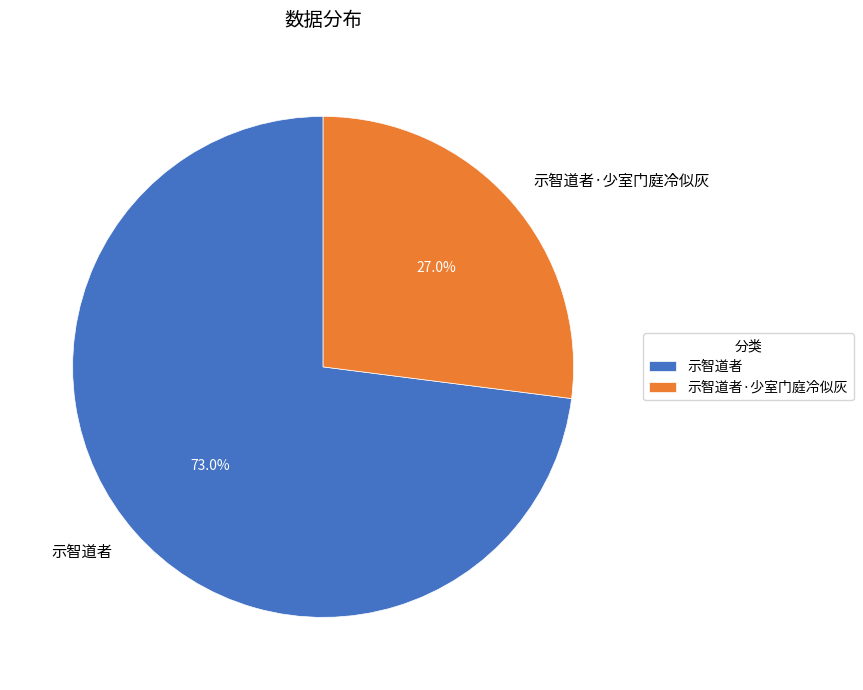

To the nearest percent, what percentage of the pie is 示智道者?

73%